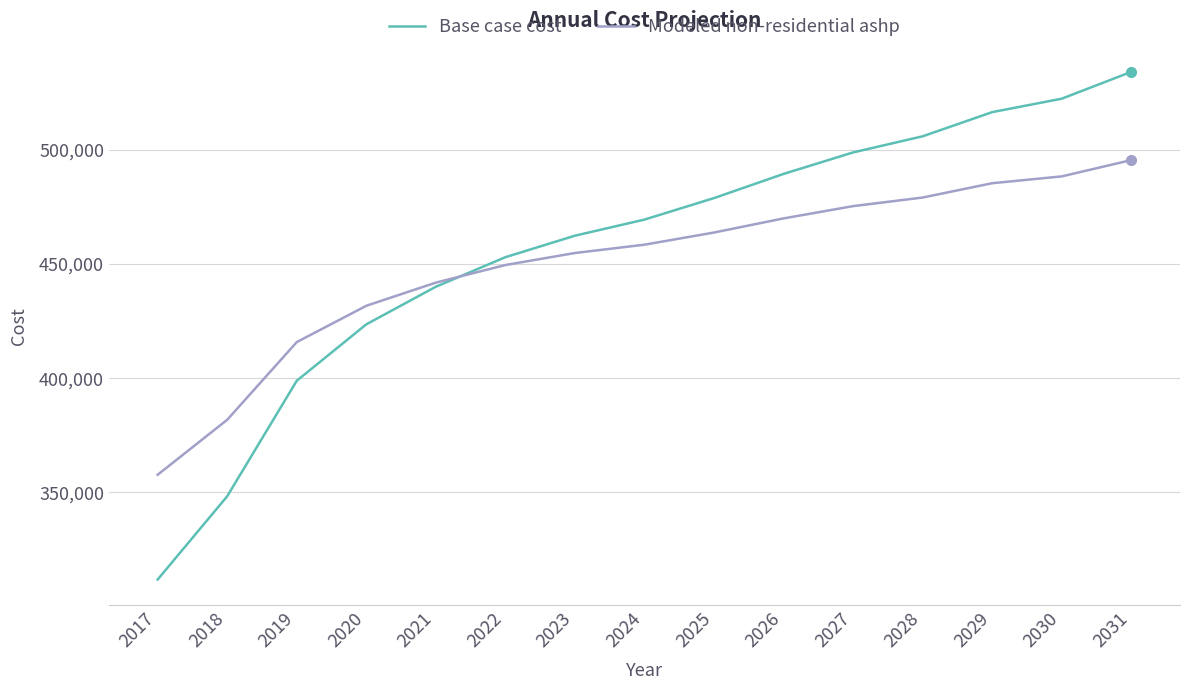

How many values in the Modeled non-residential ashp series exceed 458499?

8